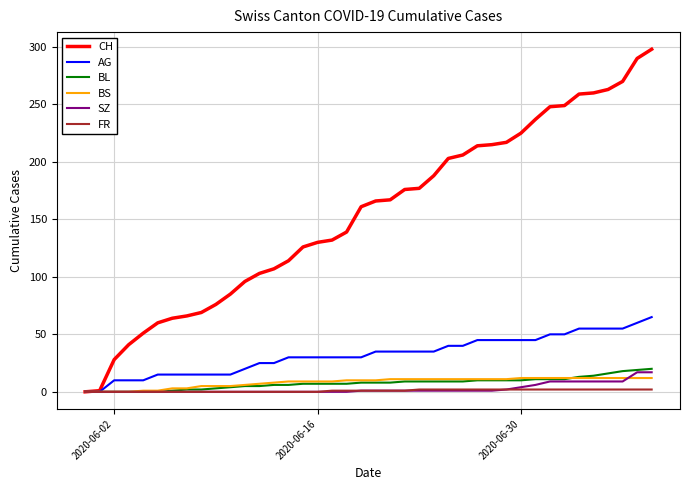

Which series has the largest total across all categories?

CH